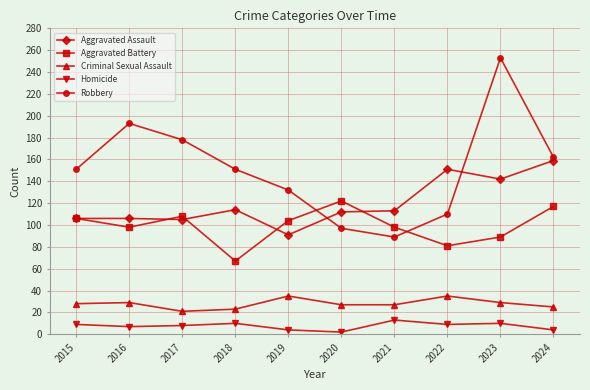

Read the Aggravated Battery value at 2020.

122